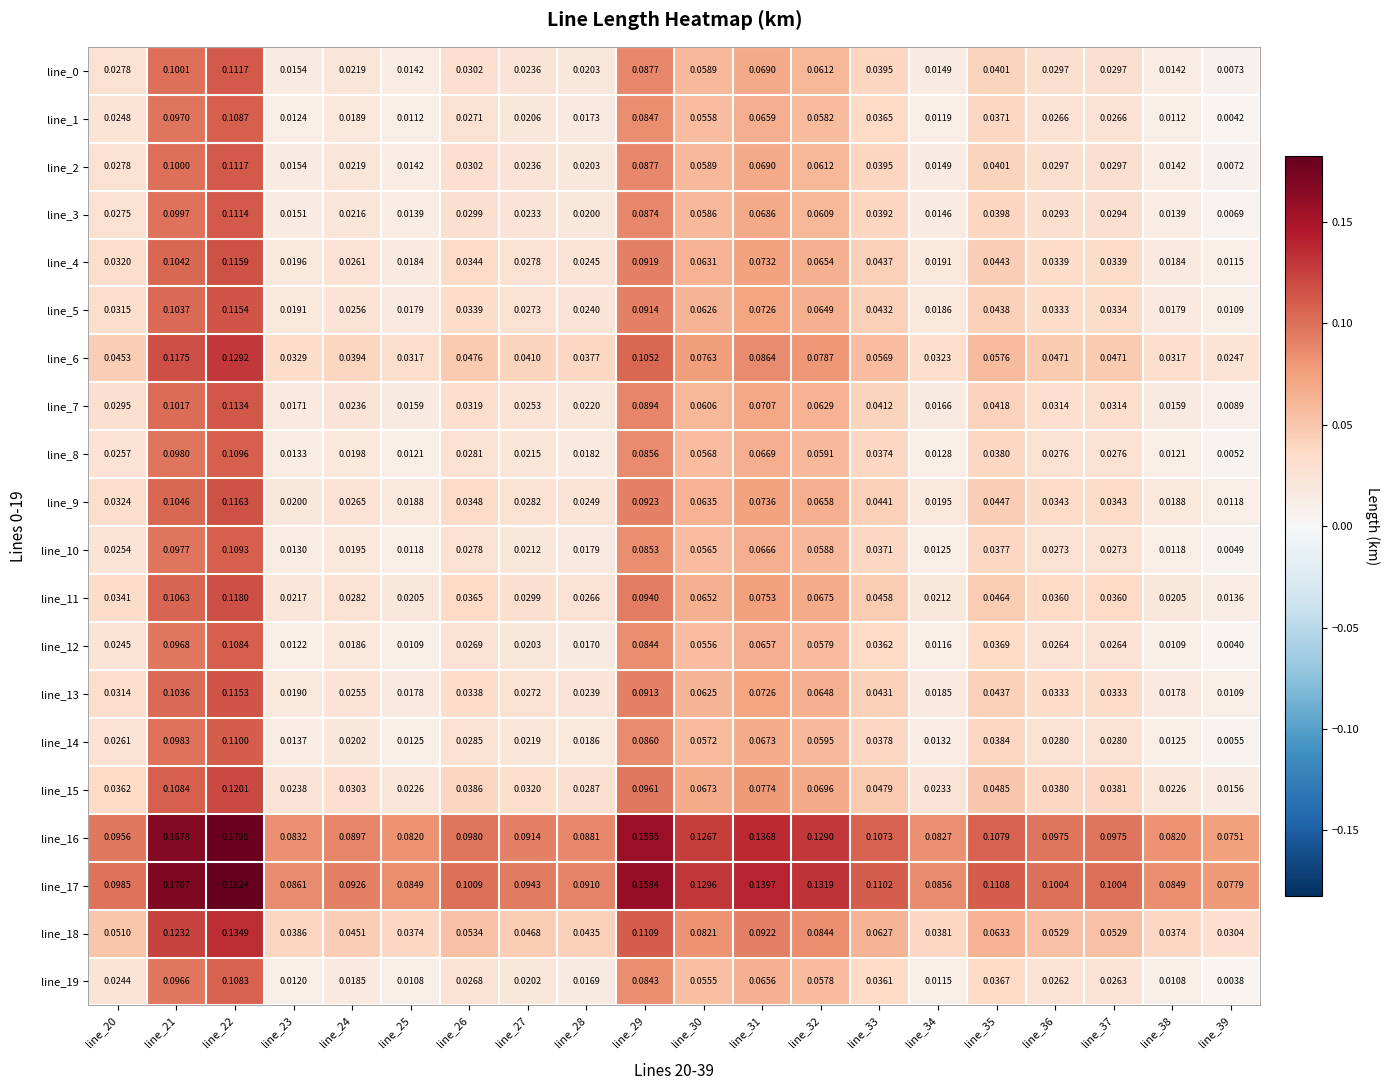

Is the value of line_6 at line_33 greater than the value of line_19 at line_39?

Yes